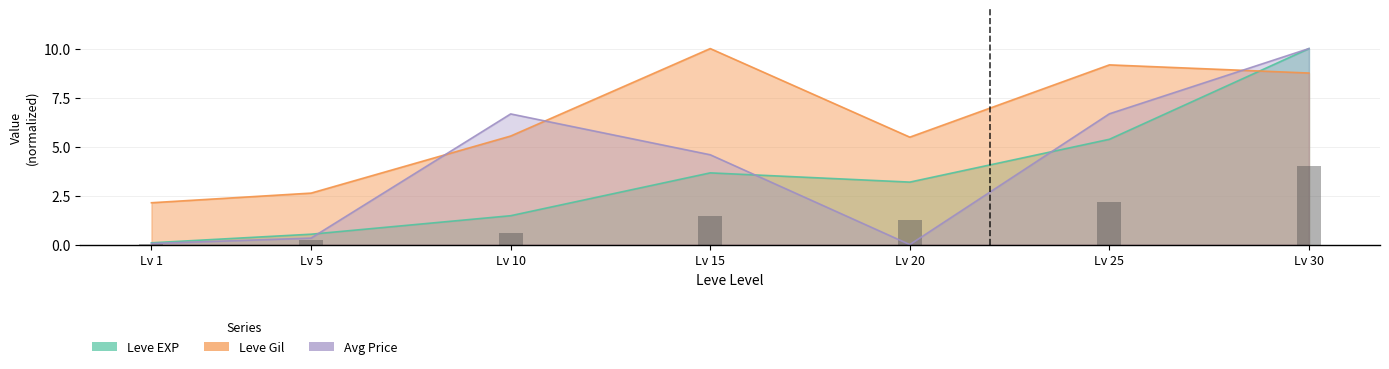

Is it true that the value at Lv 20 is 1.8?

False